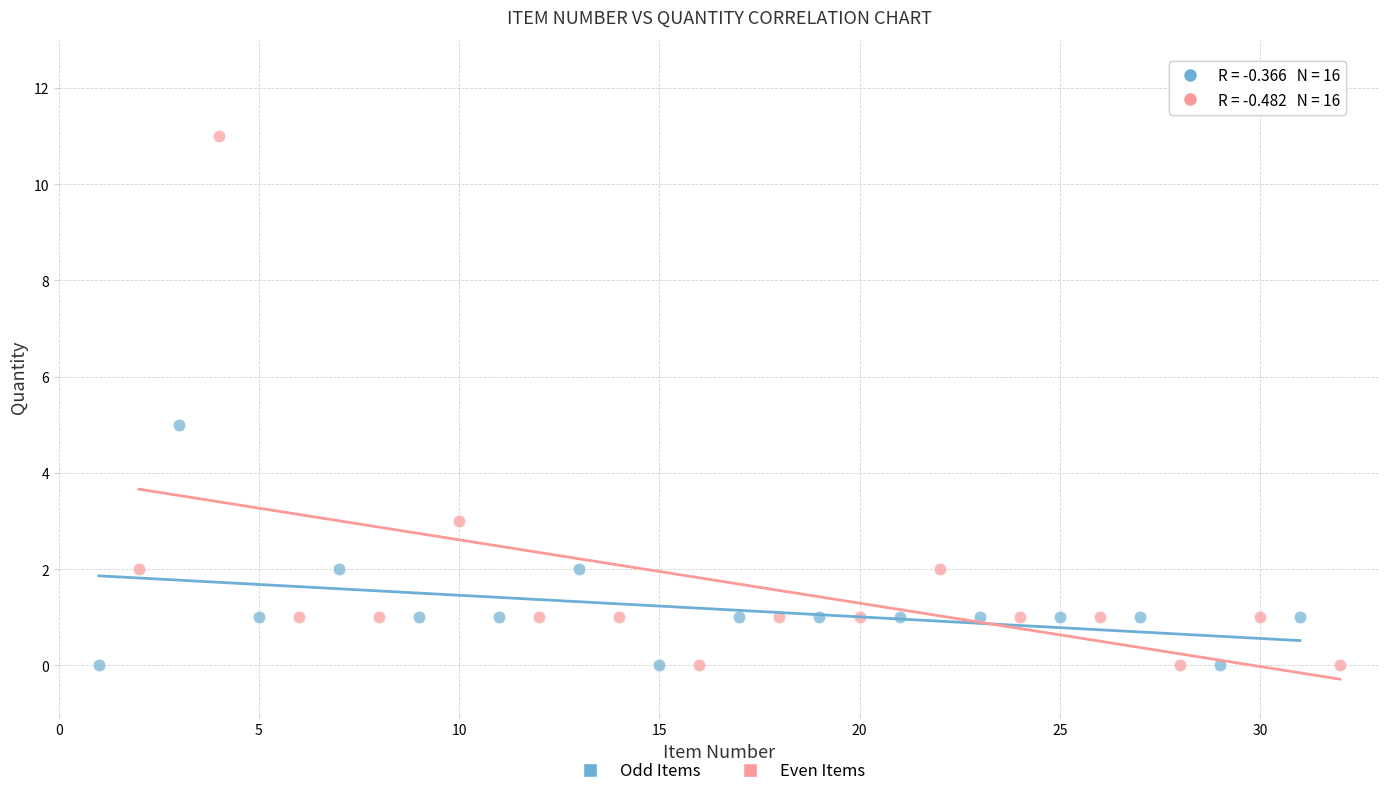

What are all the series names shown in the legend?

Odd Items, Even Items